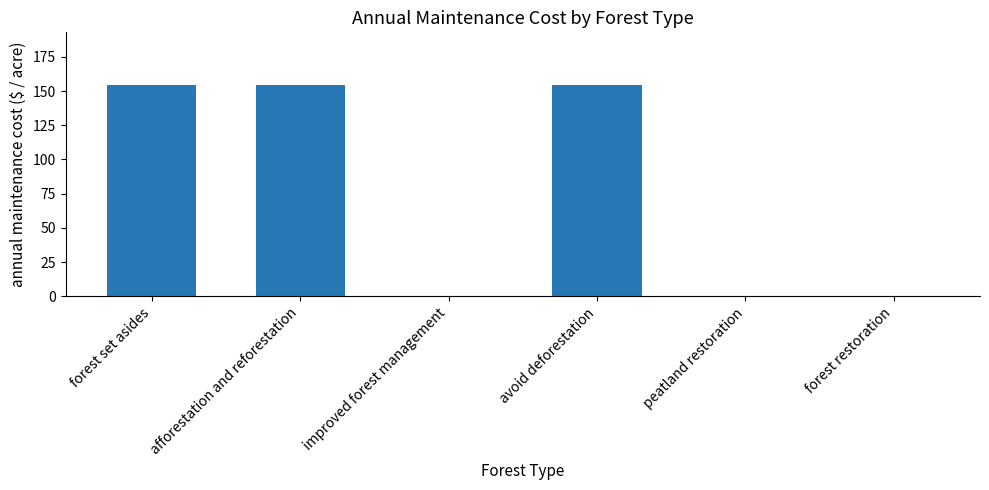

Is it true that the value at improved forest management is 99.9?

False